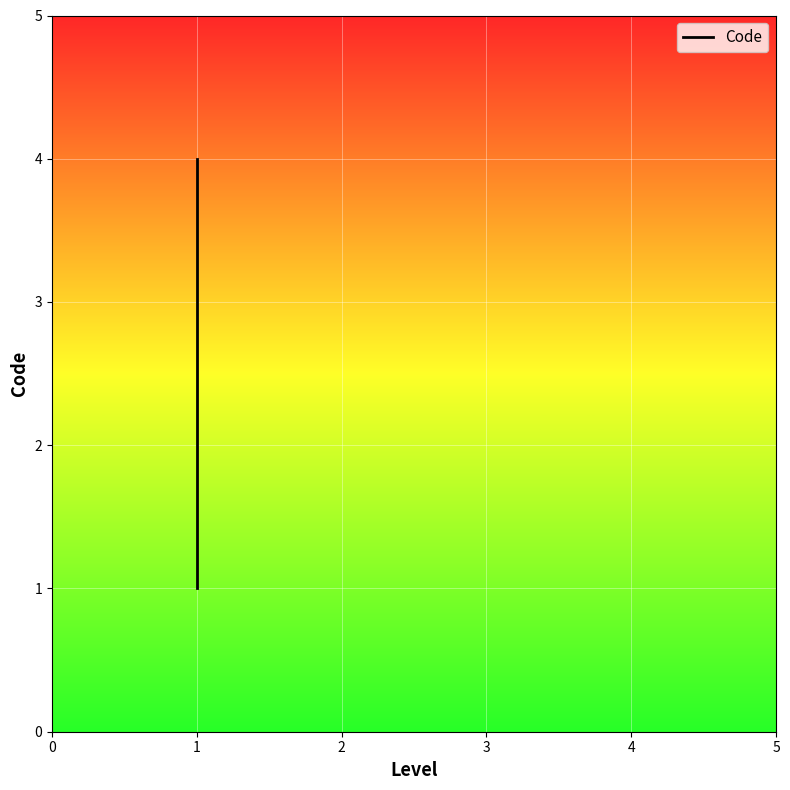

Count the number of values greater than 3.

1